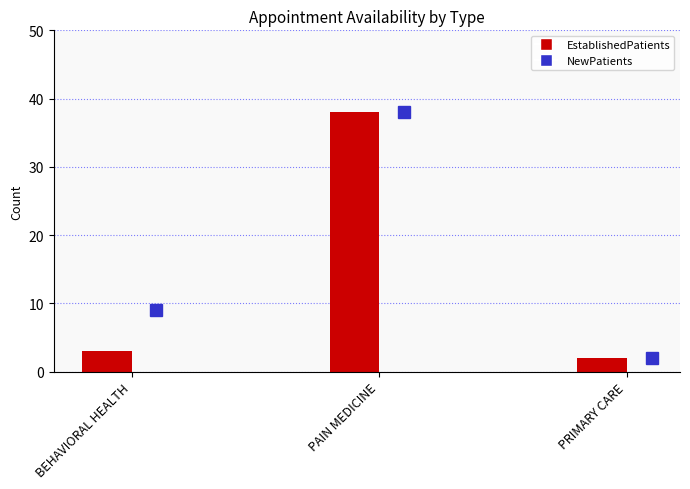

How many data points in NewPatients are above 9?

1